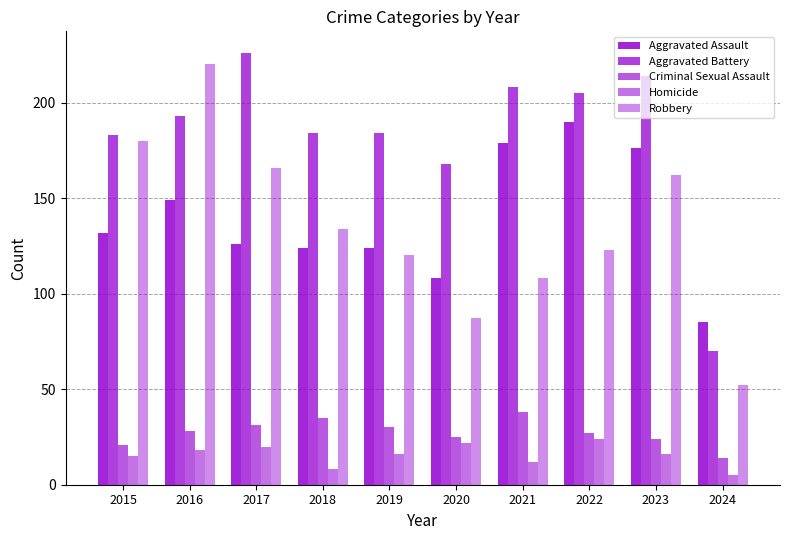

How many groups of bars are there?

10